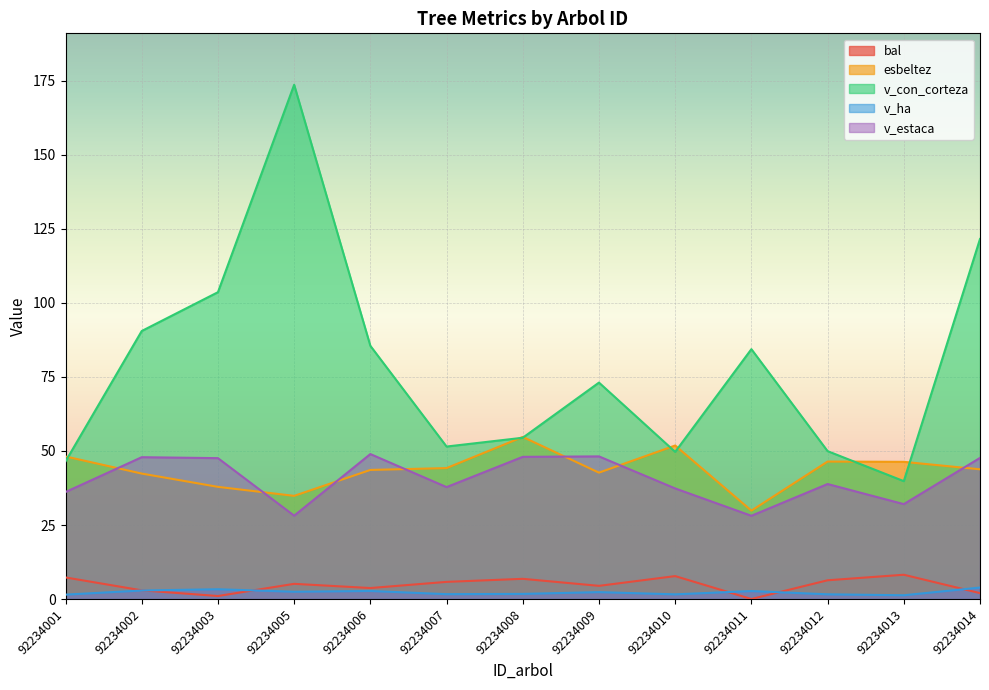

At which category does v_estaca reach its first local peak?

92234002